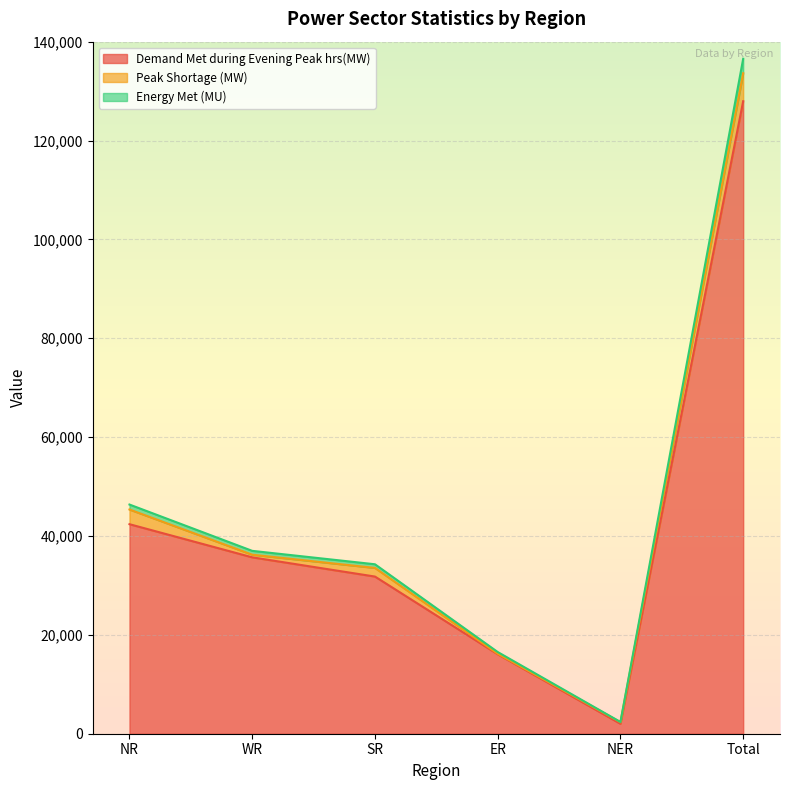

Read the Energy Met (MU) value at NR.

46362